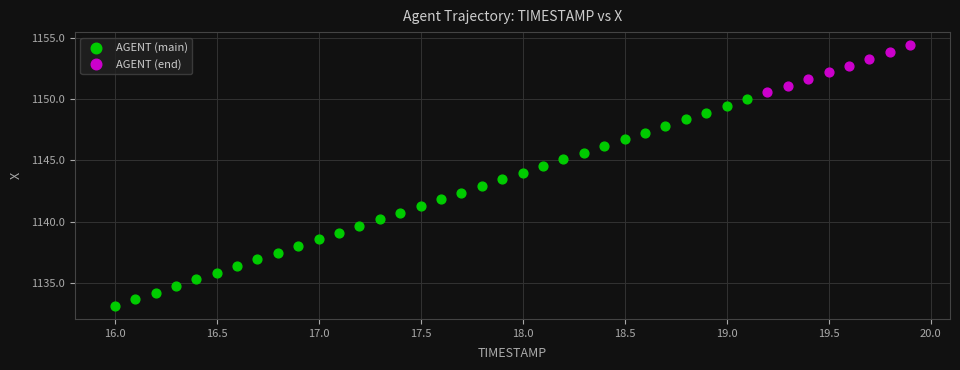

Which series has the widest spread of Y values?

AGENT (main)